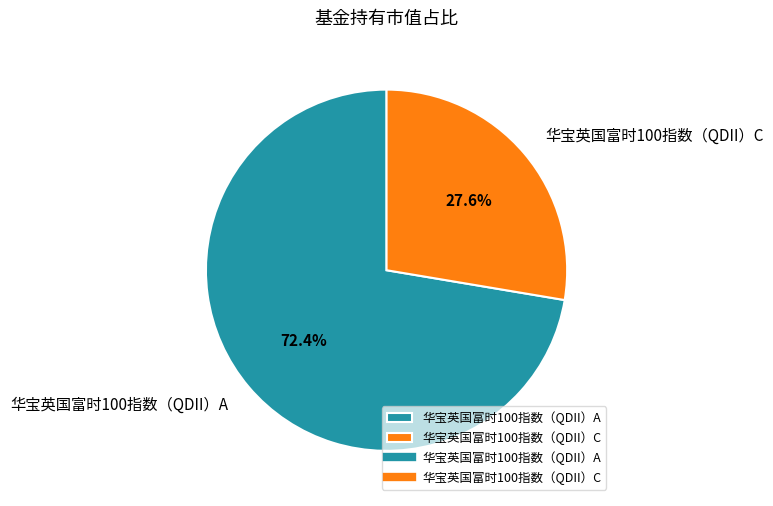

What is the largest slice in the pie chart?

华宝英国富时100指数（QDII）A